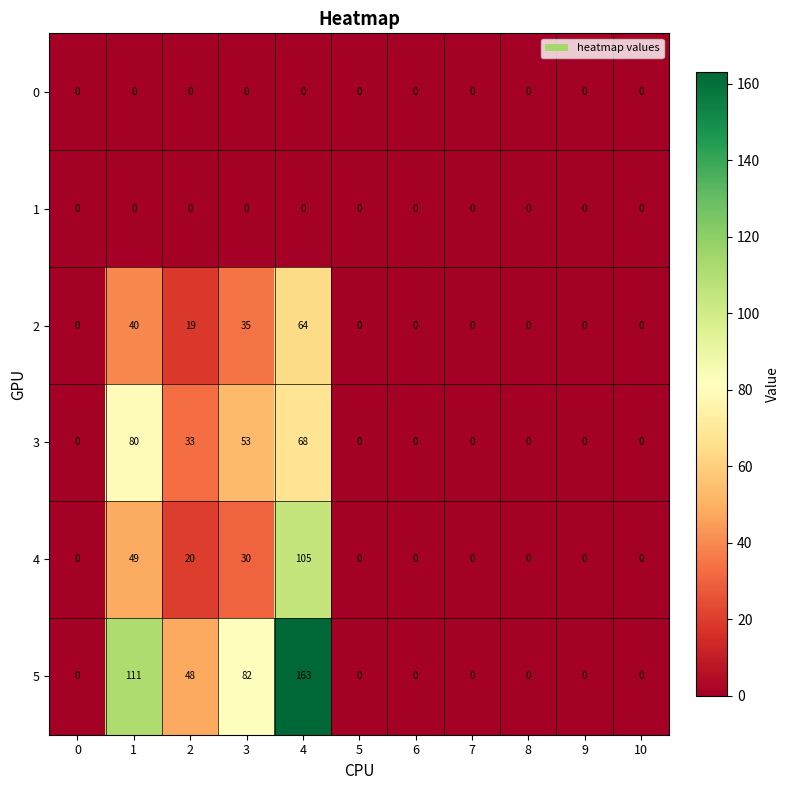

Which series has the largest total across all categories?

5